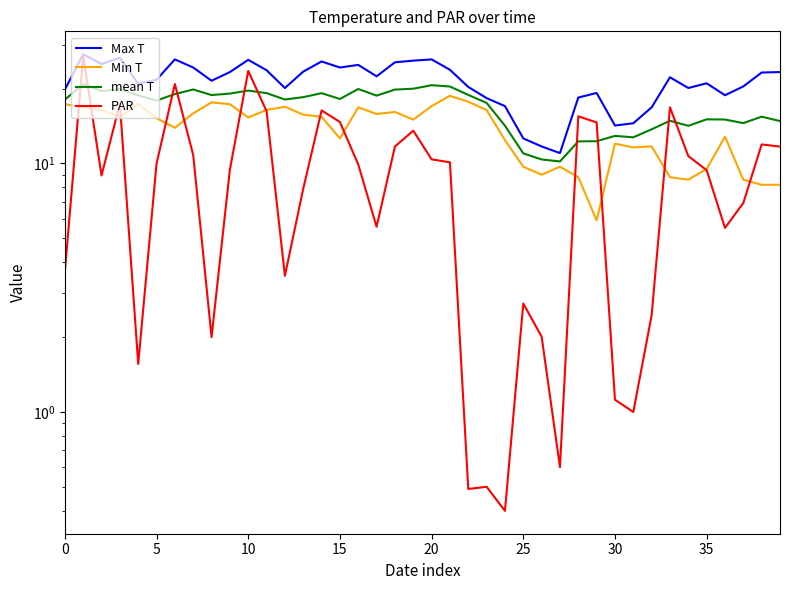

The Max T series shows 11.7 at 26. True or false?

True